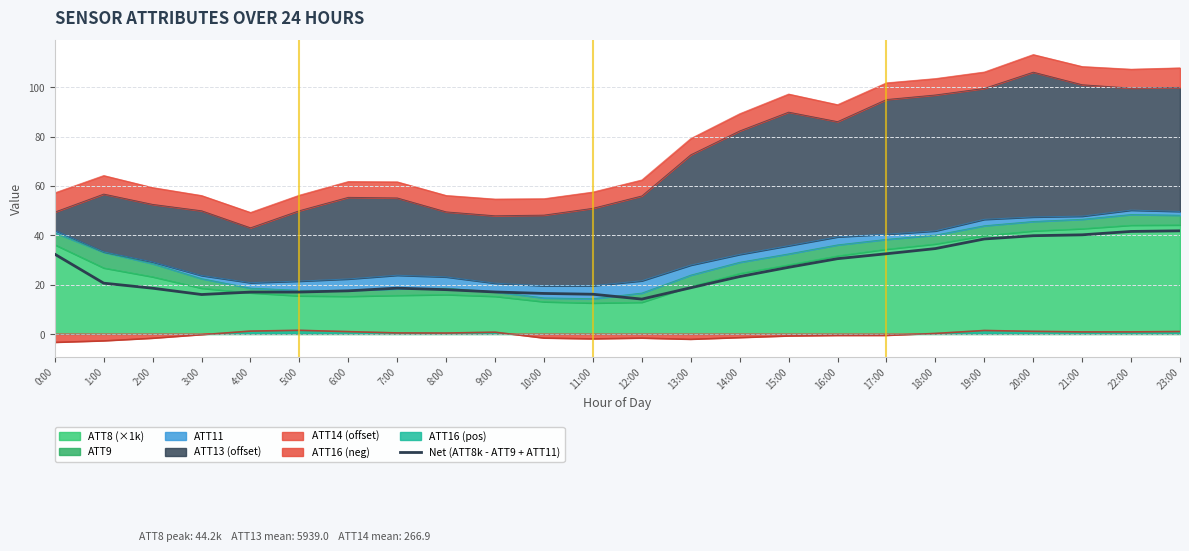

What is the value of the 8th point from the left?

18.6